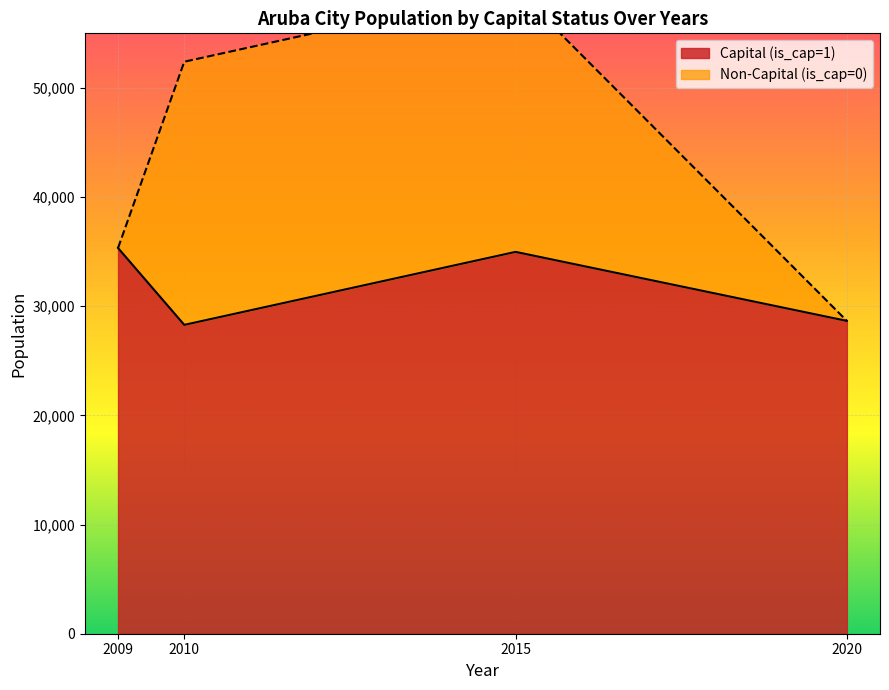

Is it true that Capital (is_cap=1) equals 35335 at 2009?

True